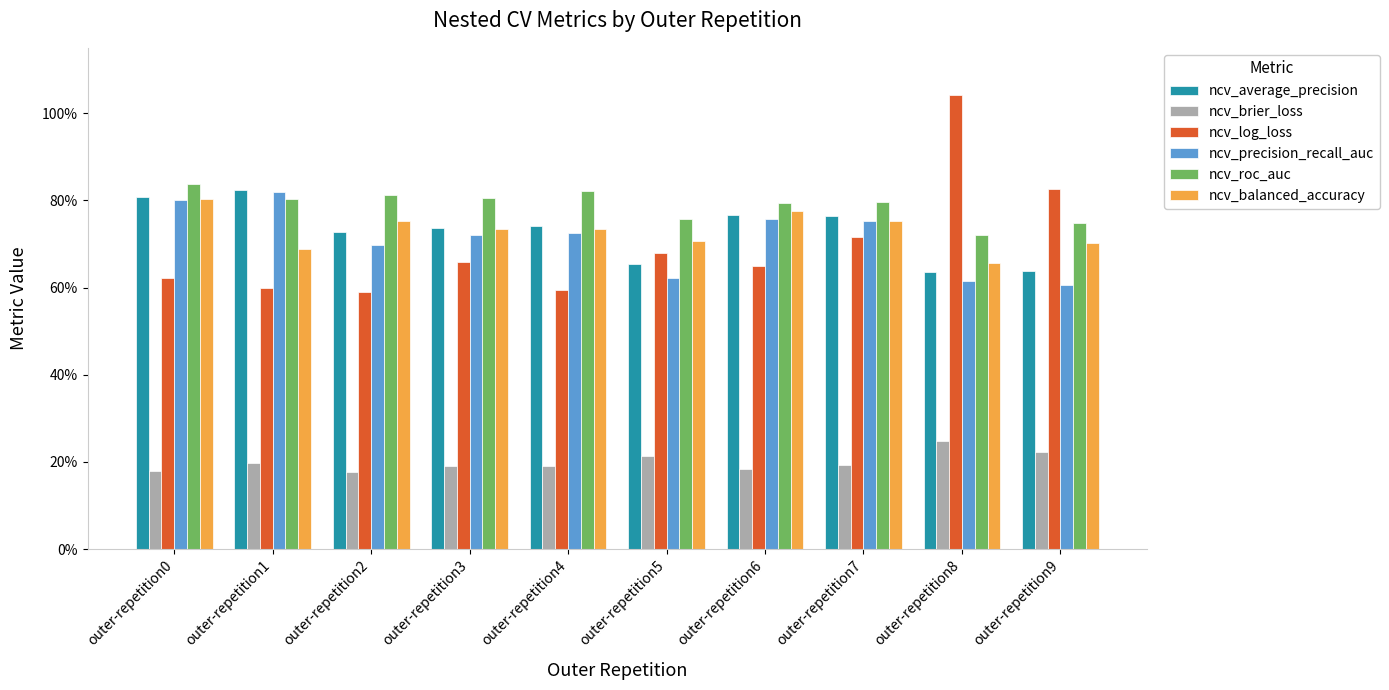

What are all the series names shown in the legend?

ncv_average_precision, ncv_brier_loss, ncv_log_loss, ncv_precision_recall_auc, ncv_roc_auc, ncv_balanced_accuracy